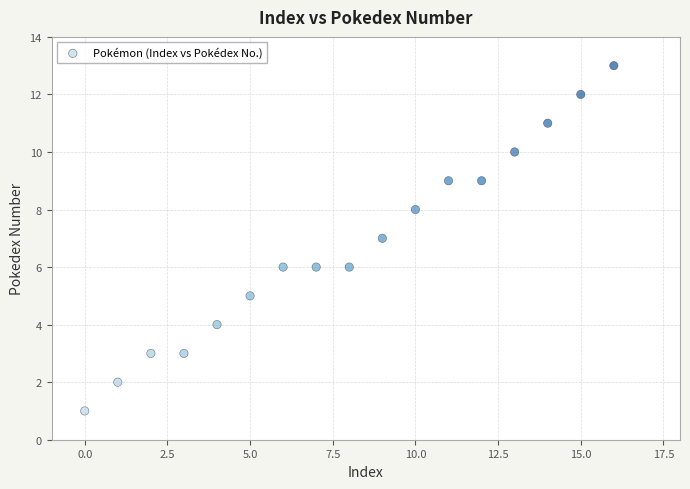

What is the range of Y values (max minus min)?

12